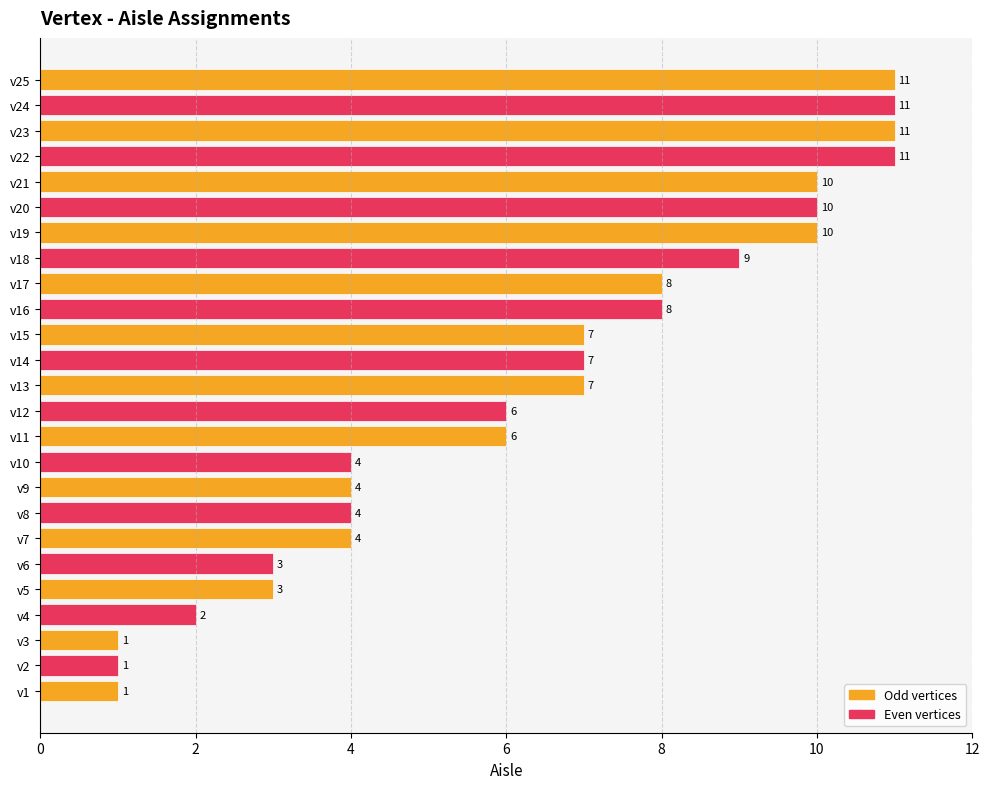

True or false: the data shows 1 at v2.

True